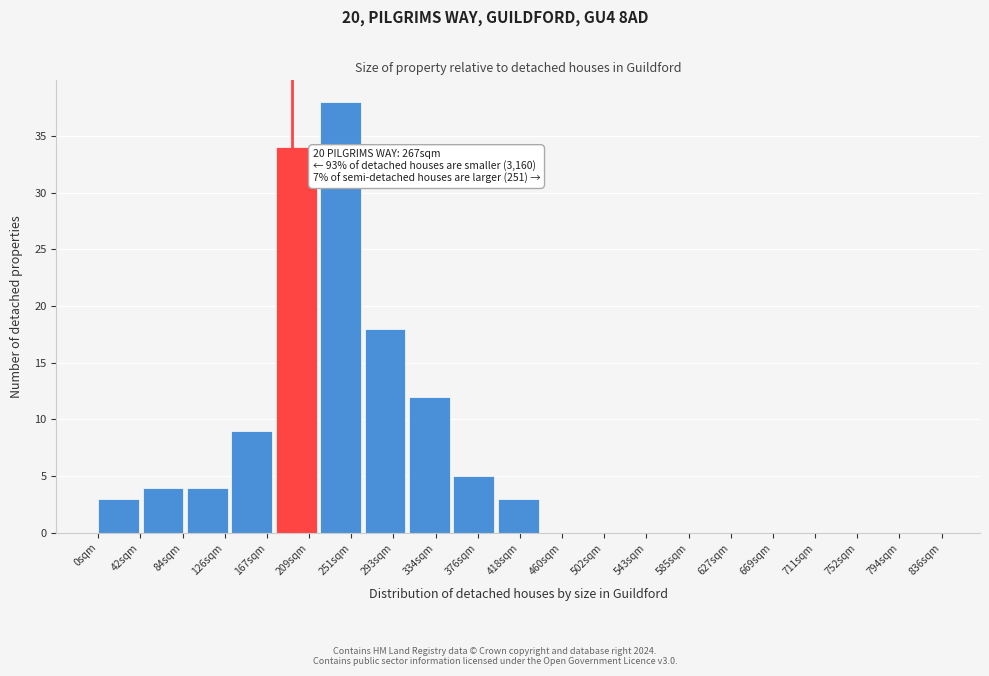

Reading right to left, list all the values displayed in this chart.

794sqm=0	752sqm=0	711sqm=0	669sqm=0	627sqm=0	585sqm=0	543sqm=0	502sqm=0	460sqm=0	418sqm=3	376sqm=5	334sqm=12	293sqm=18	251sqm=38	209sqm=34	167sqm=9	126sqm=4	84sqm=4	0sqm=3